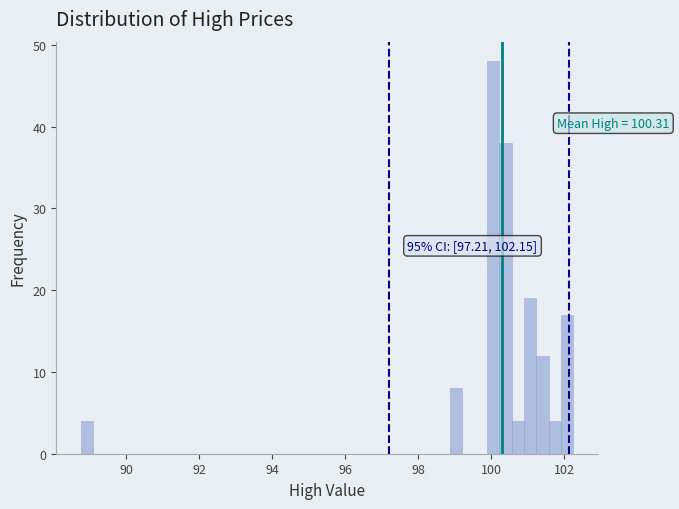

Around what value on the x-axis is the tallest bar? Give the approximate position of its centre, as read against the axis.

100.0